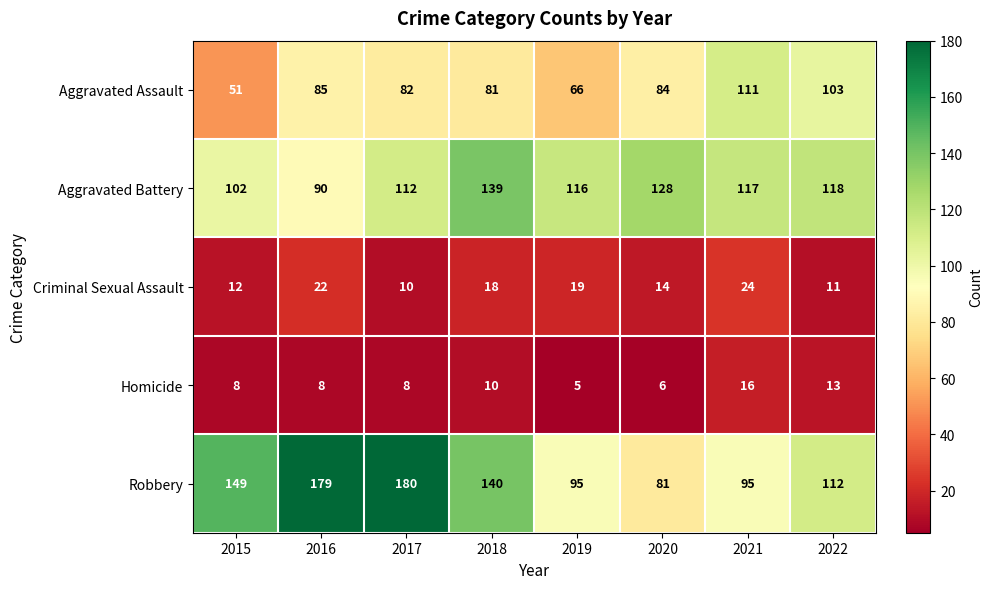

What is the average value of the Criminal Sexual Assault series?

16